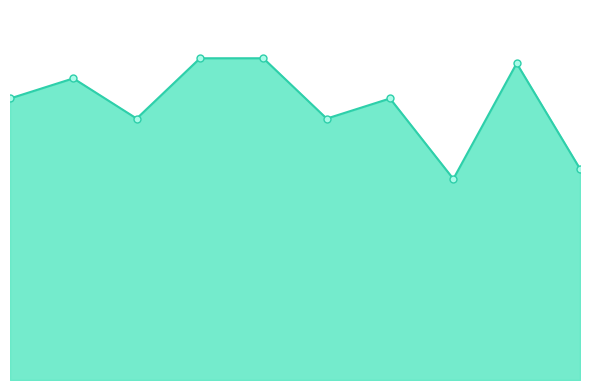

What is the maximum value shown in the chart?

0.8